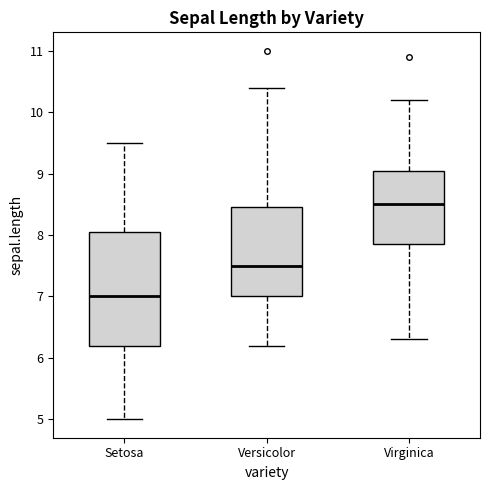

Which box is the tallest, from its lower edge to its upper edge?

Setosa